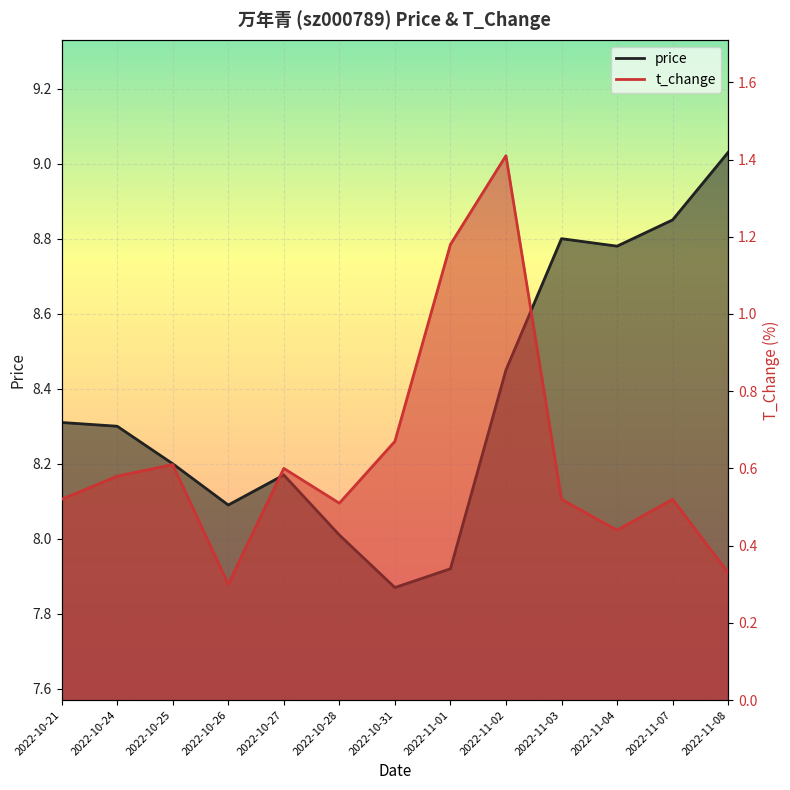

What is the difference between the t_change values at 2022-11-02 and 2022-10-26?

1.1